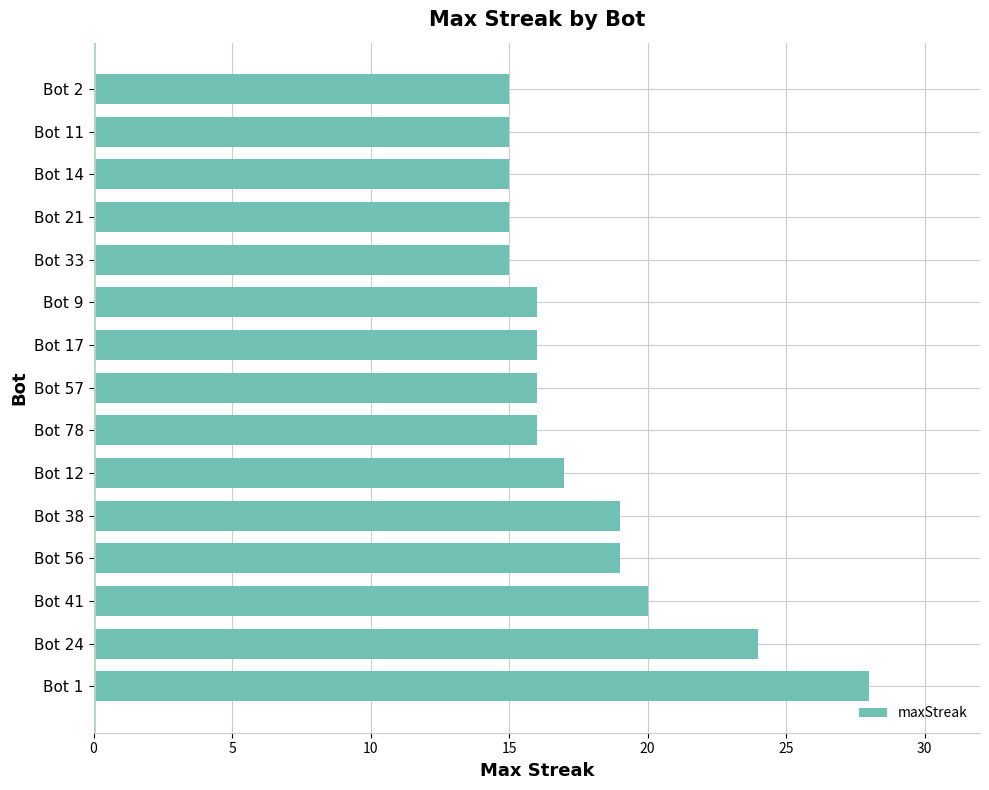

Reading bottom to top, extract all data points from this chart.

Bot 1=28	Bot 24=24	Bot 41=20	Bot 56=19	Bot 38=19	Bot 12=17	Bot 78=16	Bot 57=16	Bot 17=16	Bot 9=16	Bot 33=15	Bot 21=15	Bot 14=15	Bot 11=15	Bot 2=15